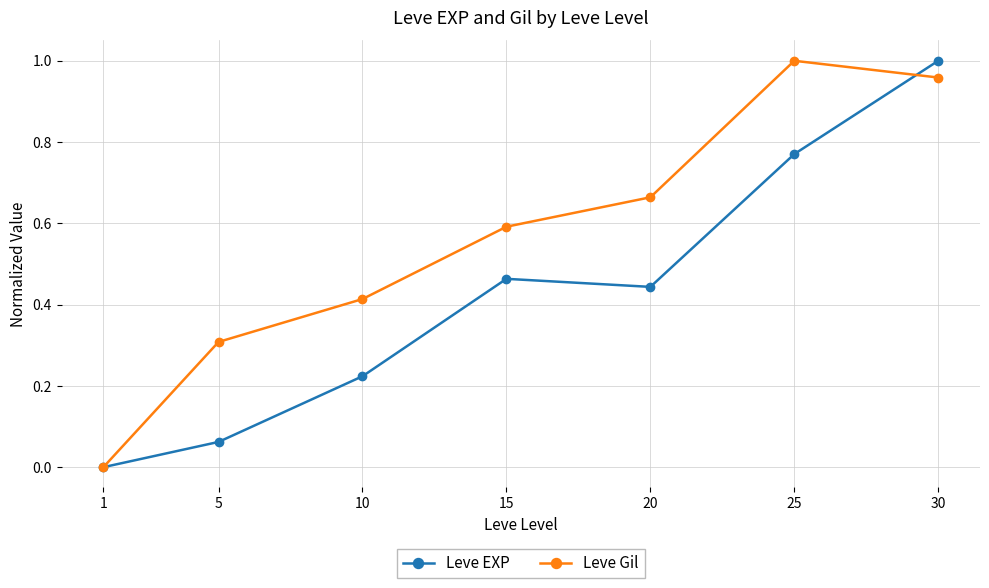

Rank the series by their average value, from highest to lowest.

Leve Gil, Leve EXP